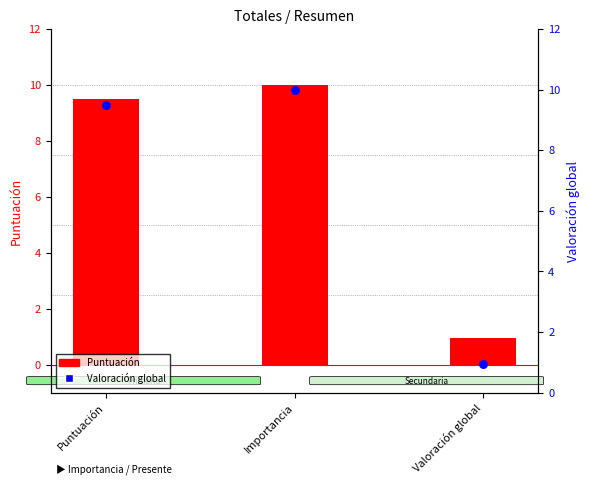

Which series reaches the minimum Y coordinate?

Puntuación